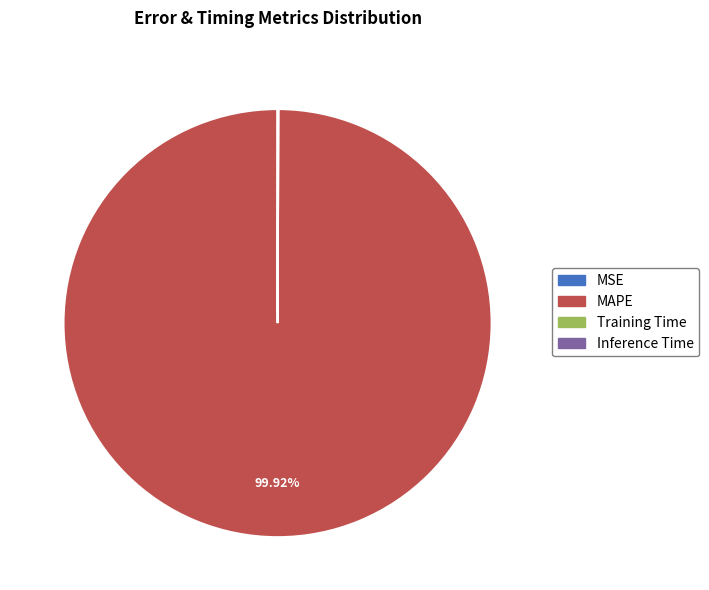

What is the largest slice in the pie chart?

MAPE